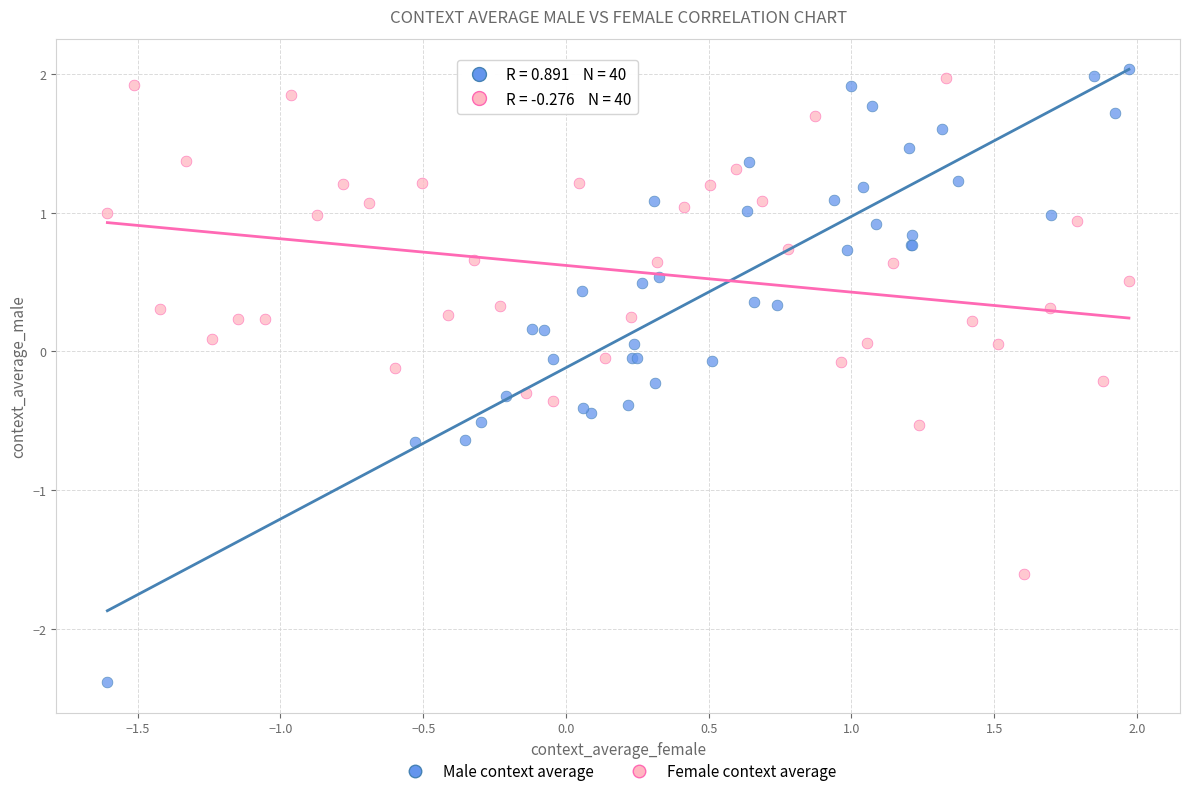

What are all the series names shown in the legend?

Male context average, Female context average